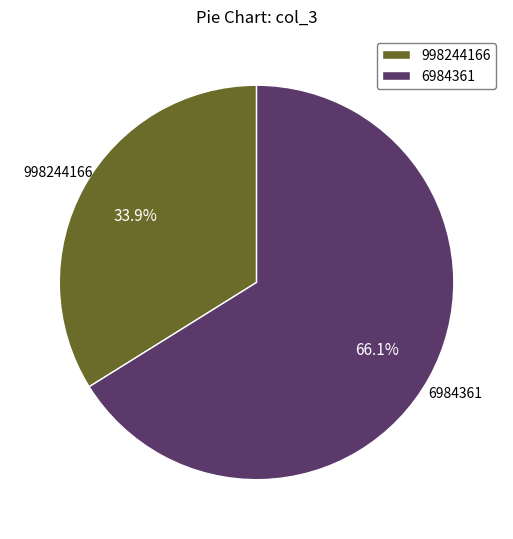

To the nearest percent, what is the difference between the 6984361 and 998244166 slice percentages?

32%